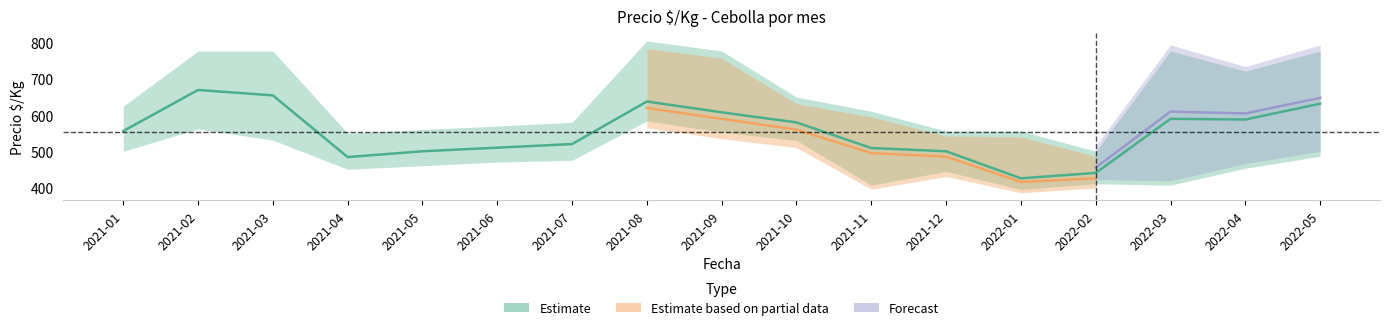

Rank the categories by lower value from lowest to highest.

2022-01, 2021-11, 2022-03, 2022-02, 2021-12, 2021-04, 2022-04, 2021-05, 2021-06, 2021-07, 2022-05, 2021-01, 2021-10, 2021-03, 2021-09, 2021-02, 2021-08